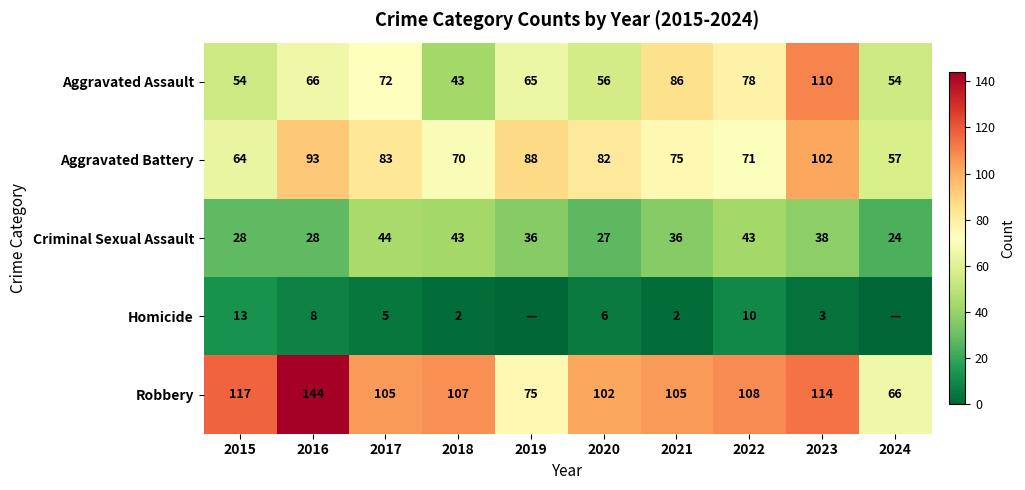

At 2021, list the series in order from largest to smallest.

Robbery, Aggravated Assault, Aggravated Battery, Criminal Sexual Assault, Homicide